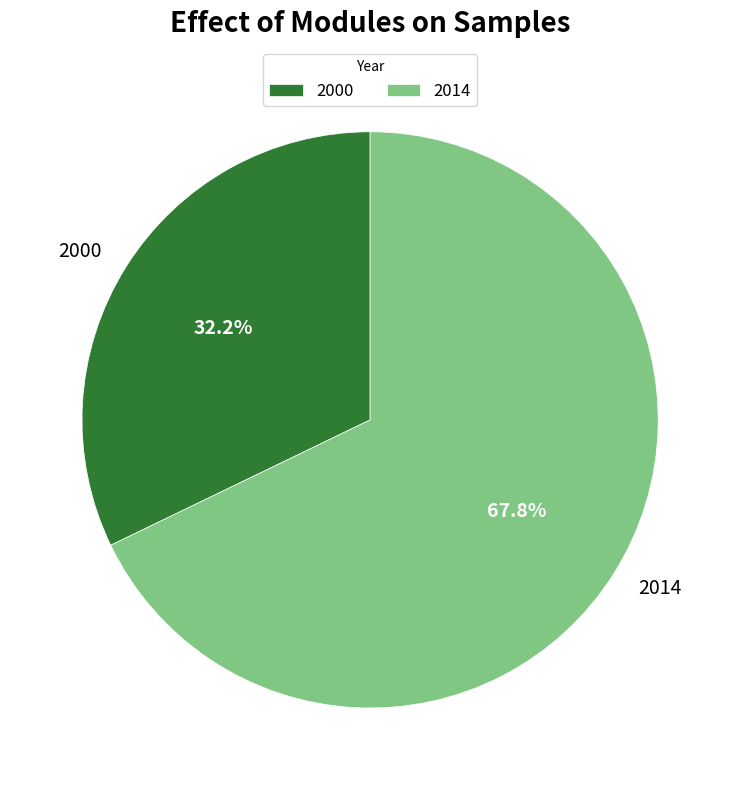

What portion of the pie excludes 2000?

67.8%